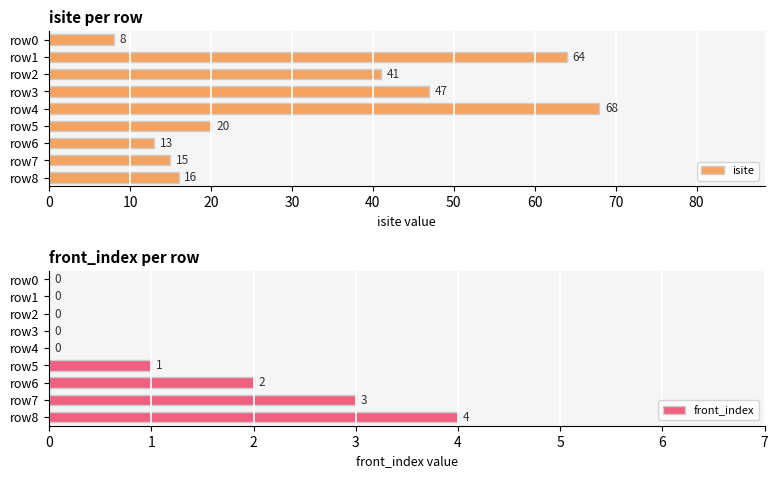

What is the difference between the highest and lowest values at 50?

19